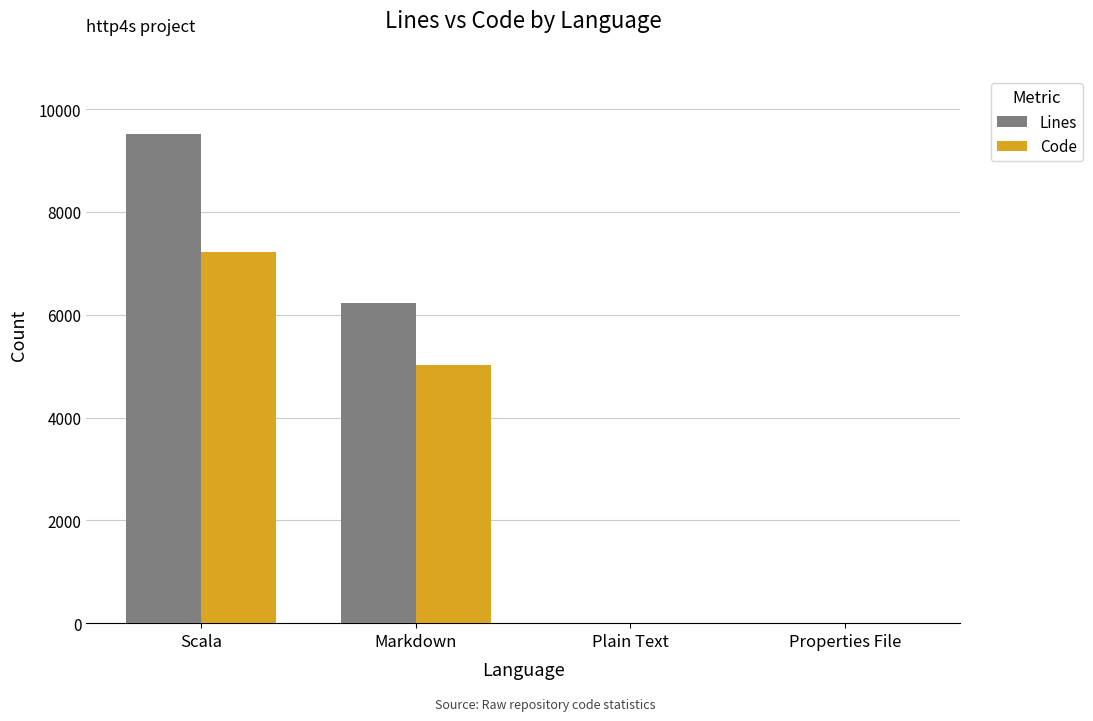

Count the number of categories in the chart.

4